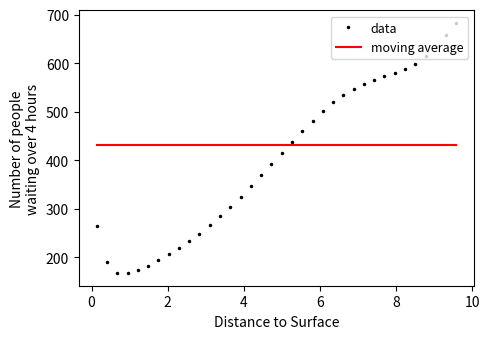

Which series has the largest range (max minus min)?

data